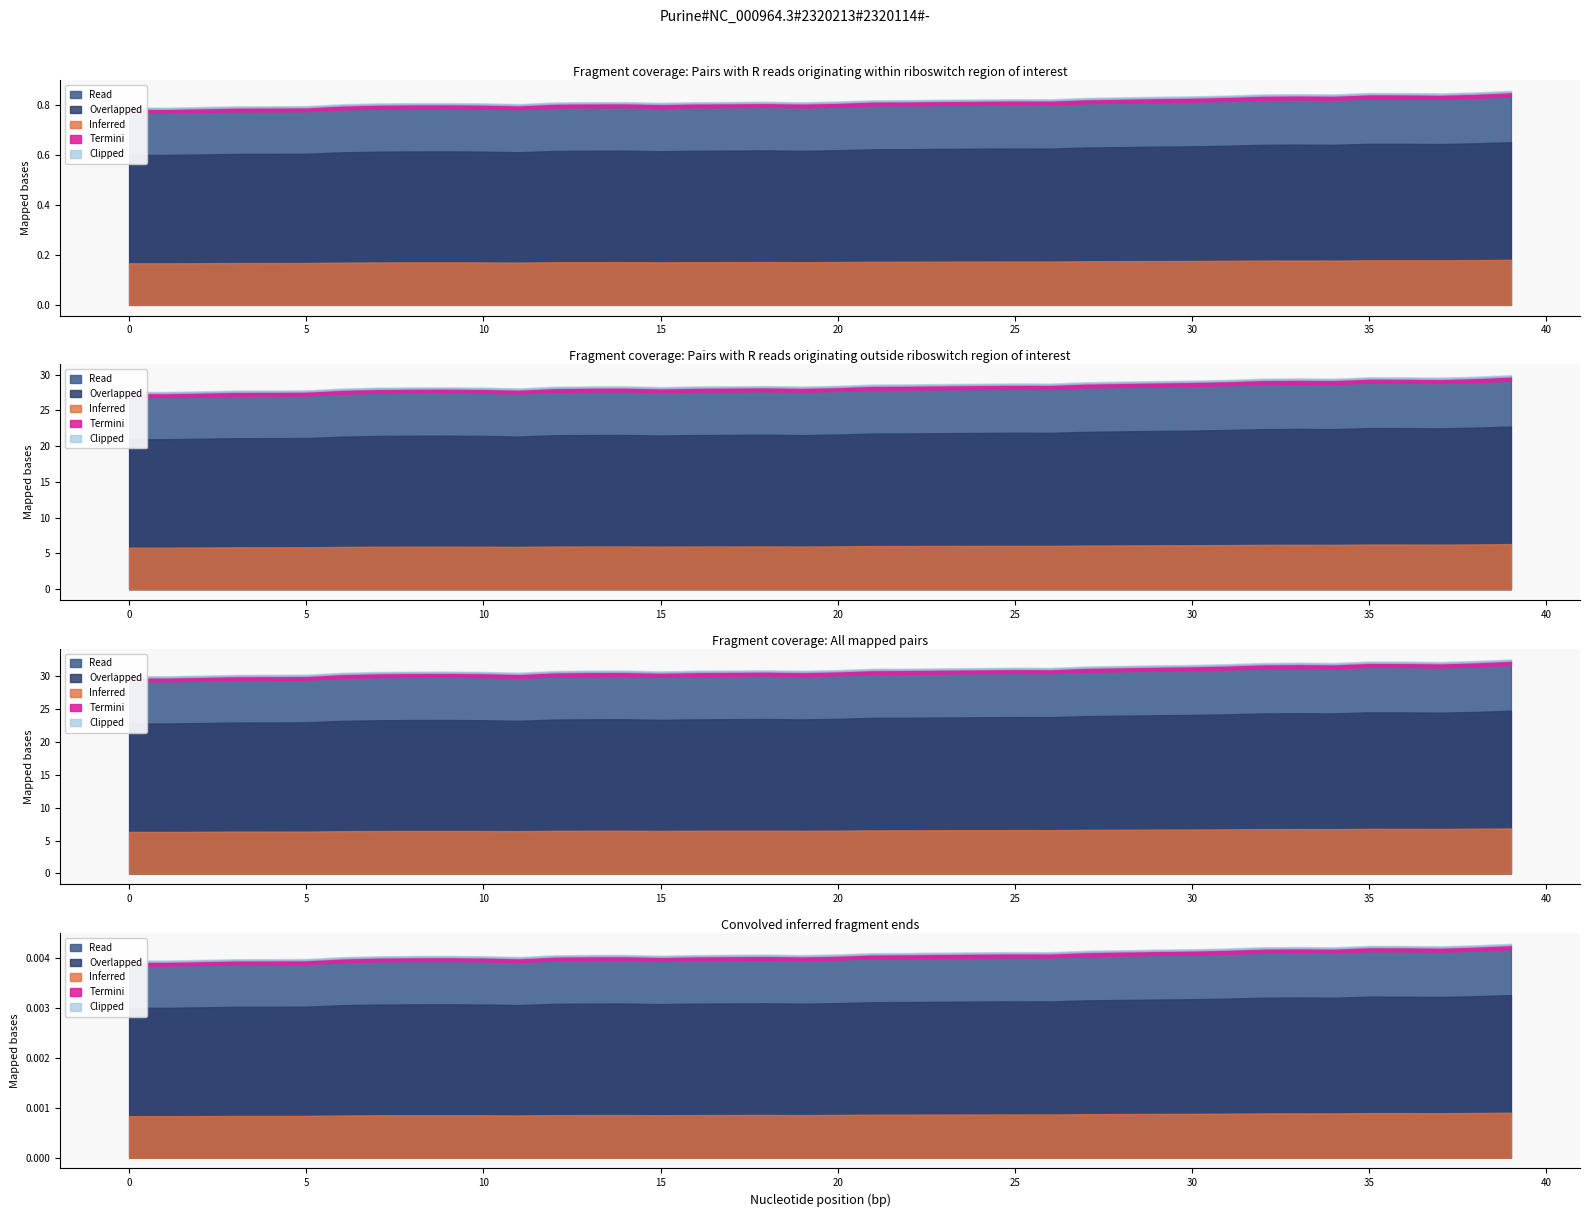

The chart shows a value of 9572 at 28. True or false?

False